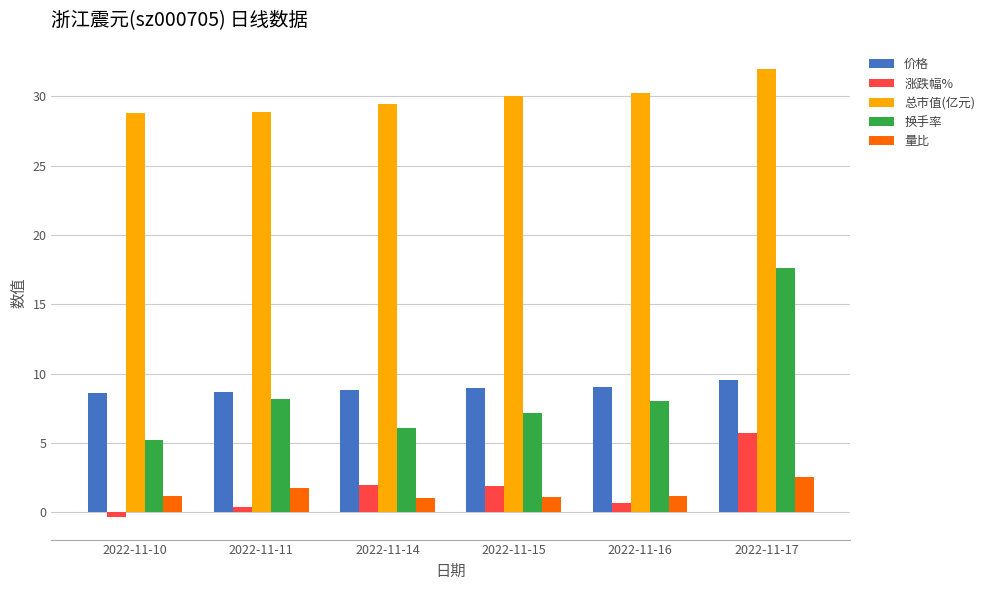

What is the value of the 量比 bar at the 1st from the left?

1.2